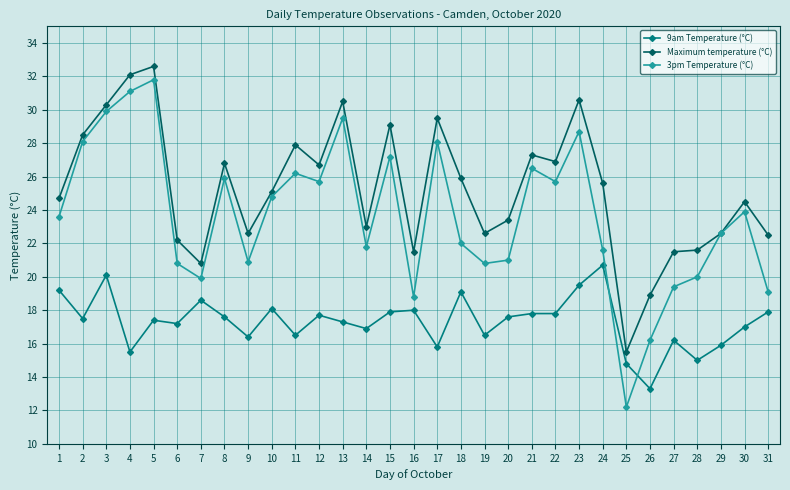

Which category has the highest value in the 9am Temperature (°C) series?

24